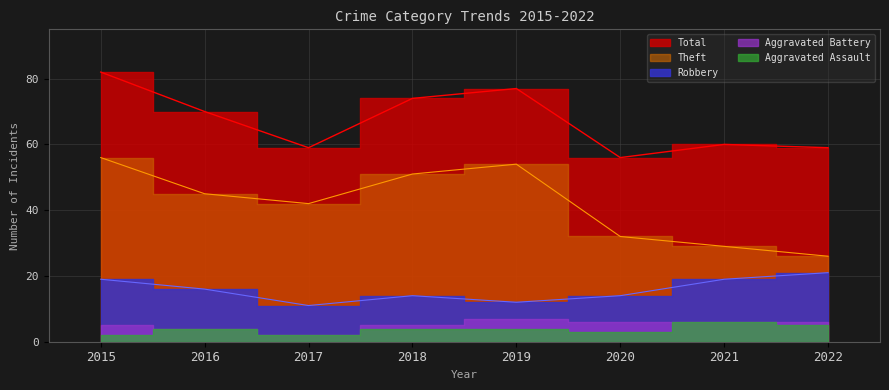

What is the value of the Theft point at the 3rd from the left?

42